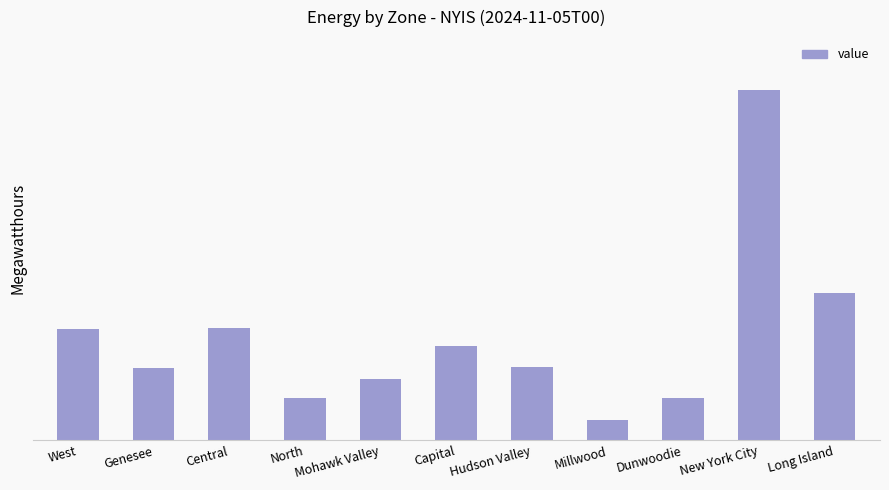

What is the value of the 1st bar from the left?

1804